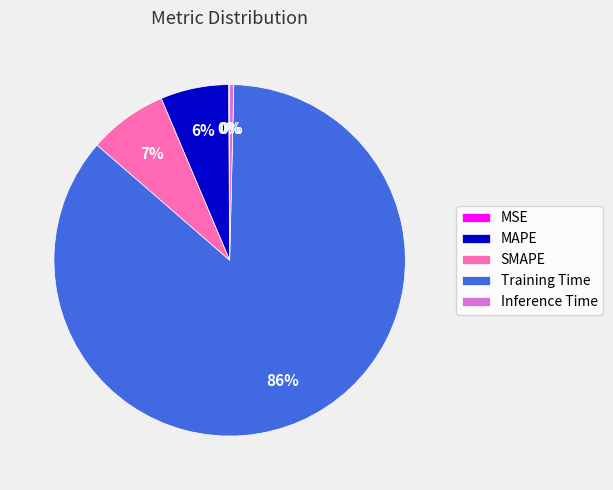

To the nearest percent, what portion does MAPE represent?

6%